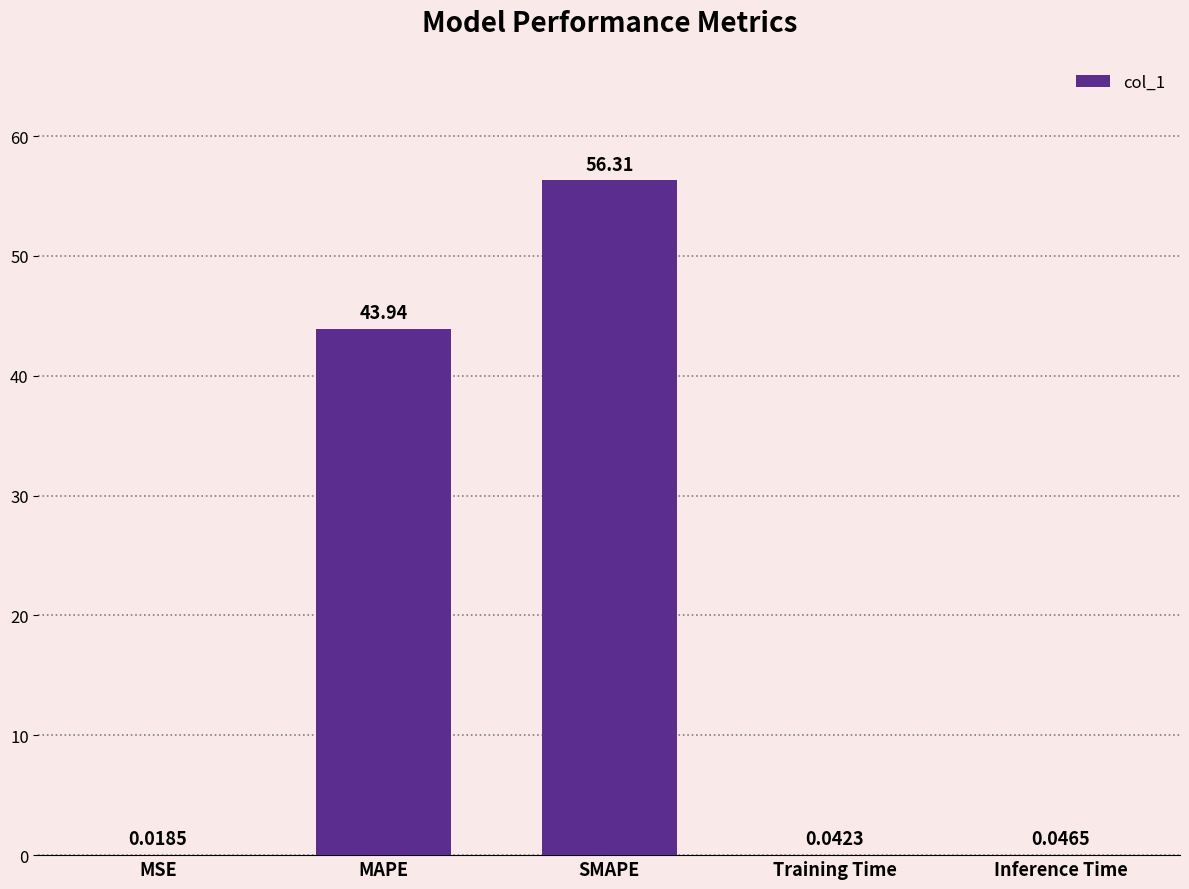

What is the ratio of the value at MAPE to the value at SMAPE?

0.8